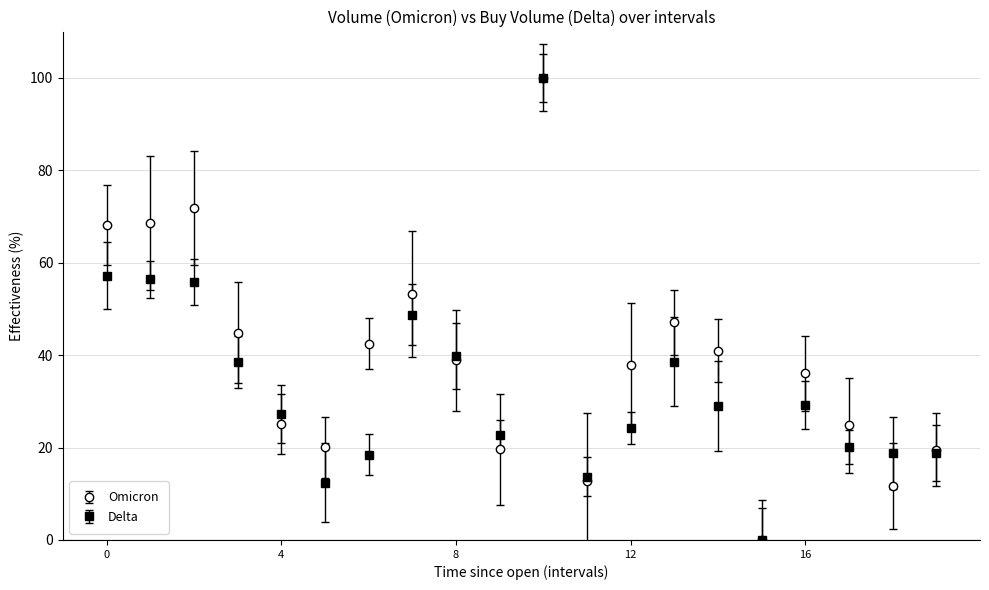

What are all the series names shown in the legend?

Omicron, Delta